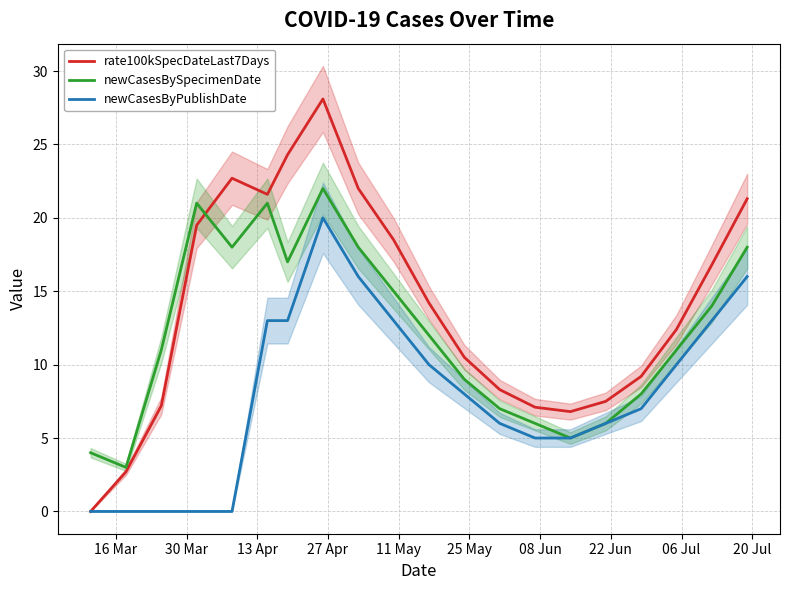

List the series in order of their overall mean, highest first.

rate100kSpecDateLast7Days, newCasesBySpecimenDate, newCasesByPublishDate